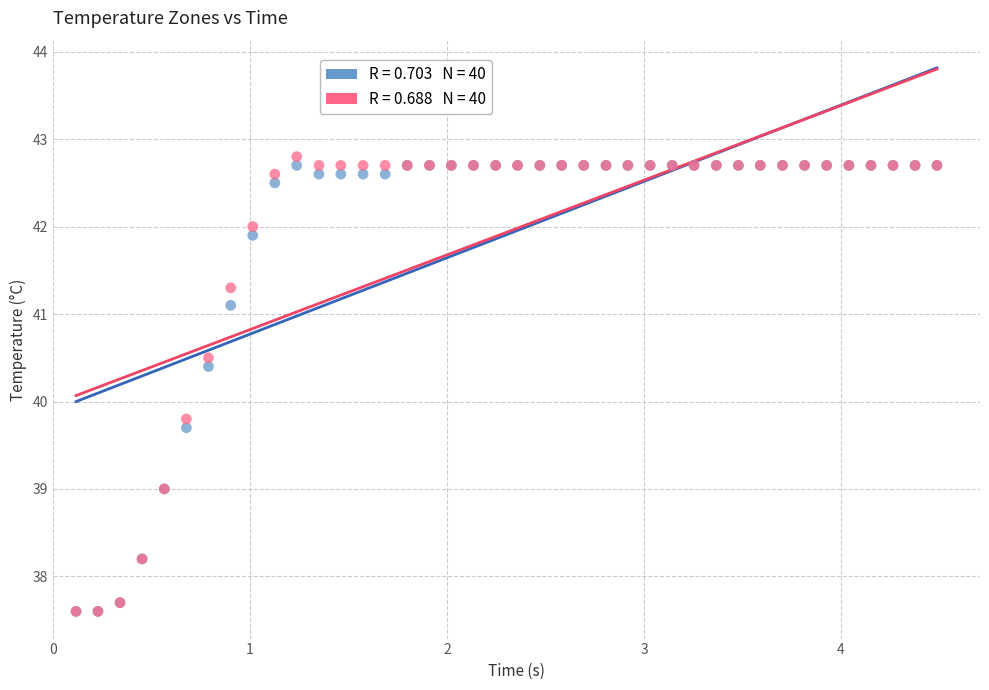

Across all series, what Y value is closest to 40?

39.8